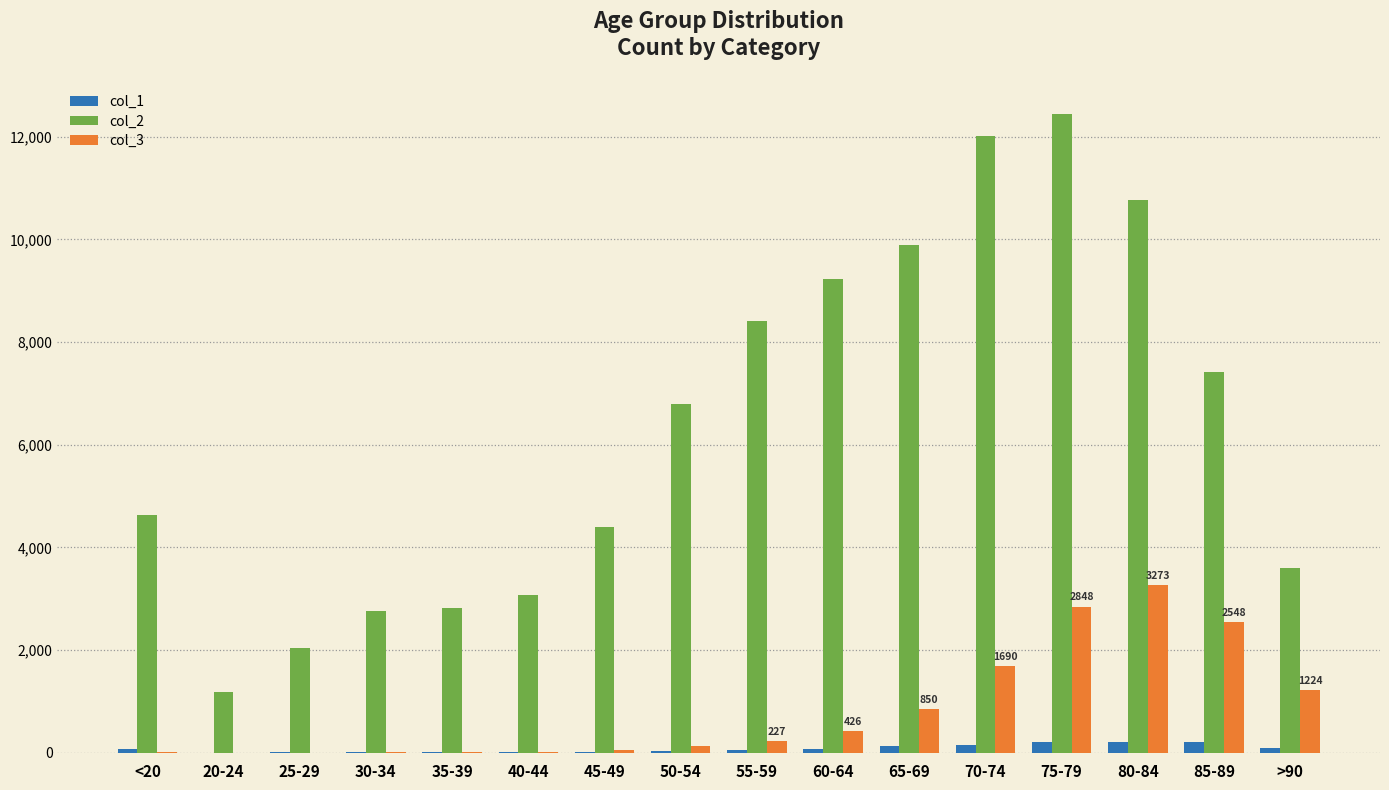

The value of col_2 at >90 is 3604. True or false?

True